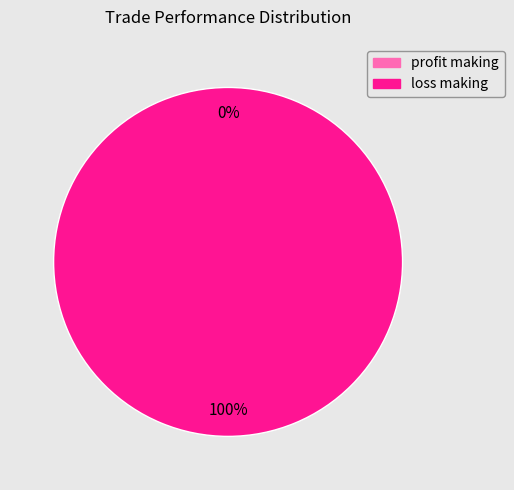

What is the change in value from profit making to loss making?

+1